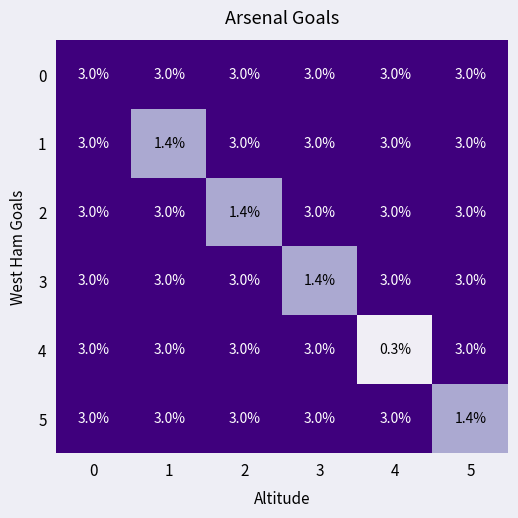

The value of 0 at 1 is 3.0. True or false?

True